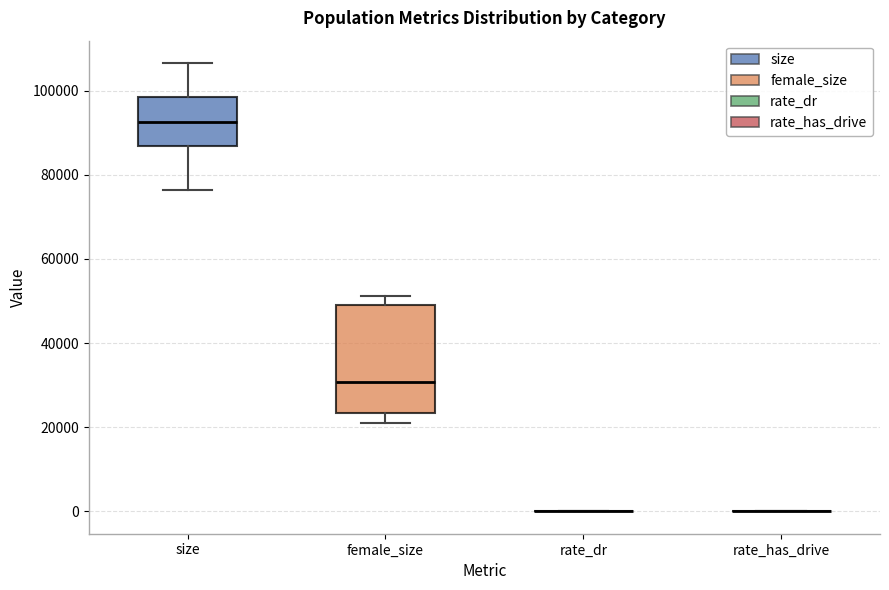

Comparing the boxes themselves (not the whiskers), which one is the tallest?

female_size